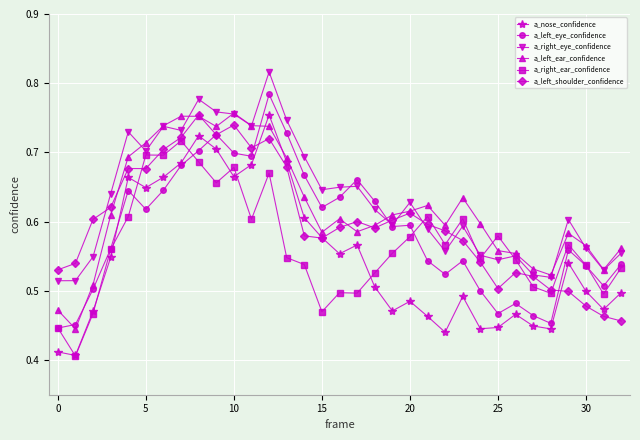

How many a_nose_confidence values are between 0 and 1?

33